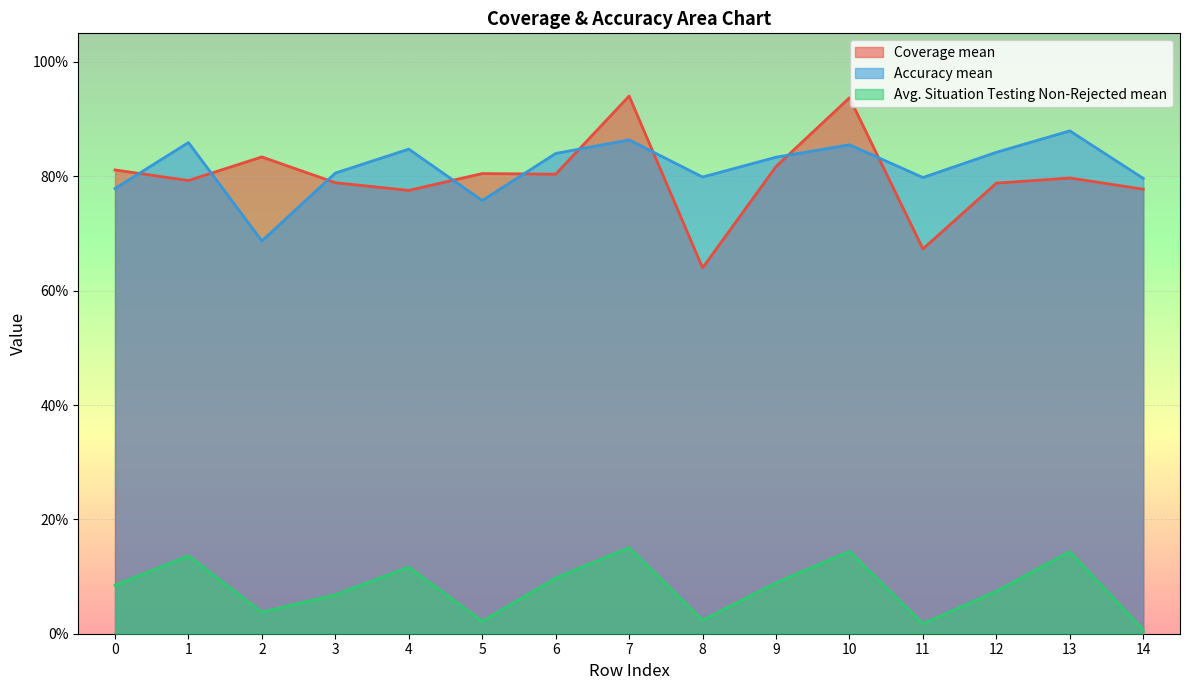

What is the maximum value for Accuracy mean?

0.9